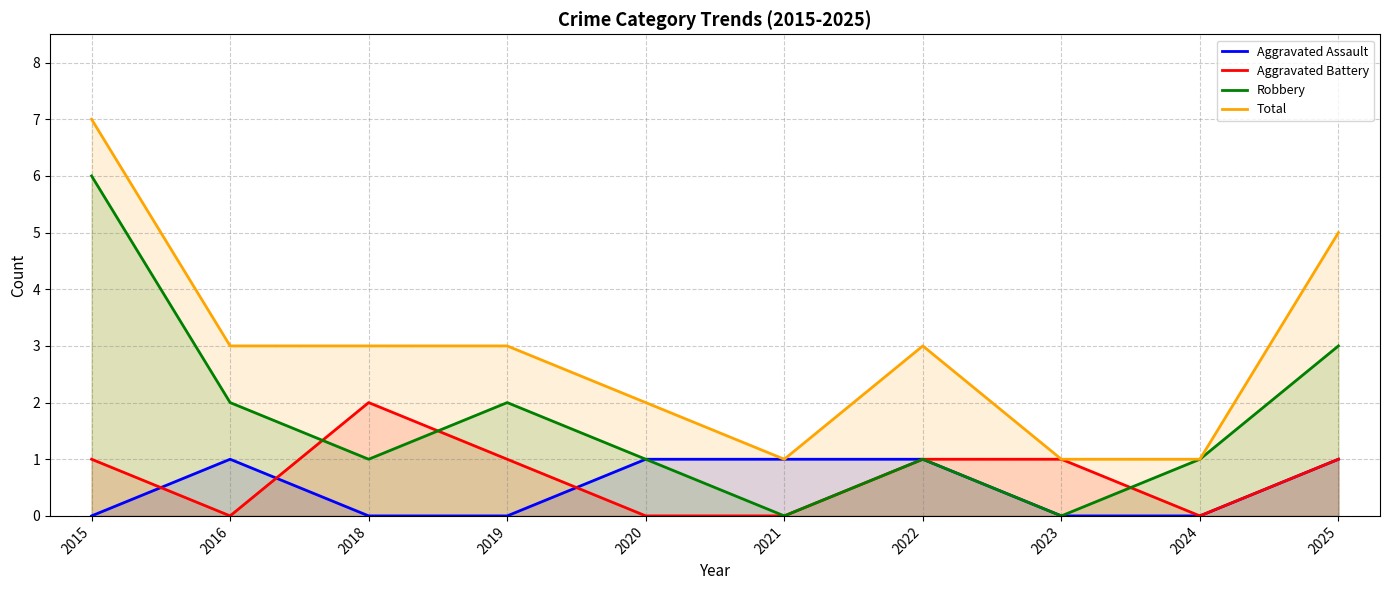

True or false: Robbery and Aggravated Assault intersect in this chart.

False